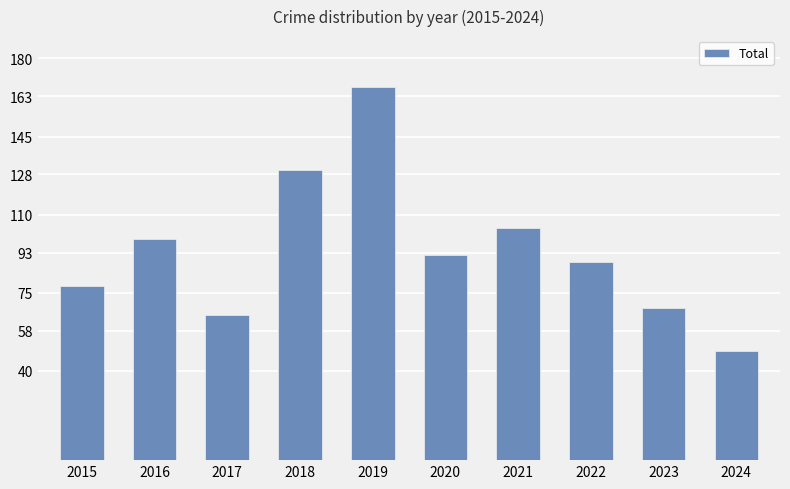

The value at 2019 is 167. True or false?

True